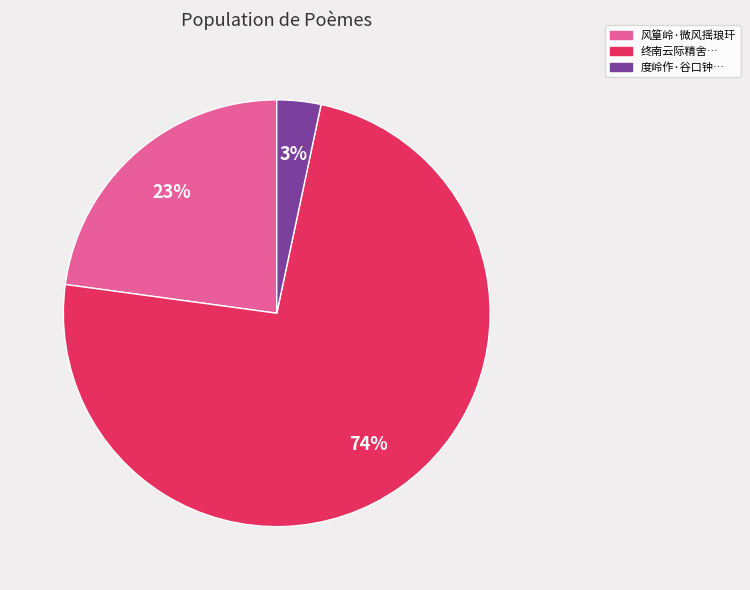

To the nearest percent, what is the average slice percentage?

33%